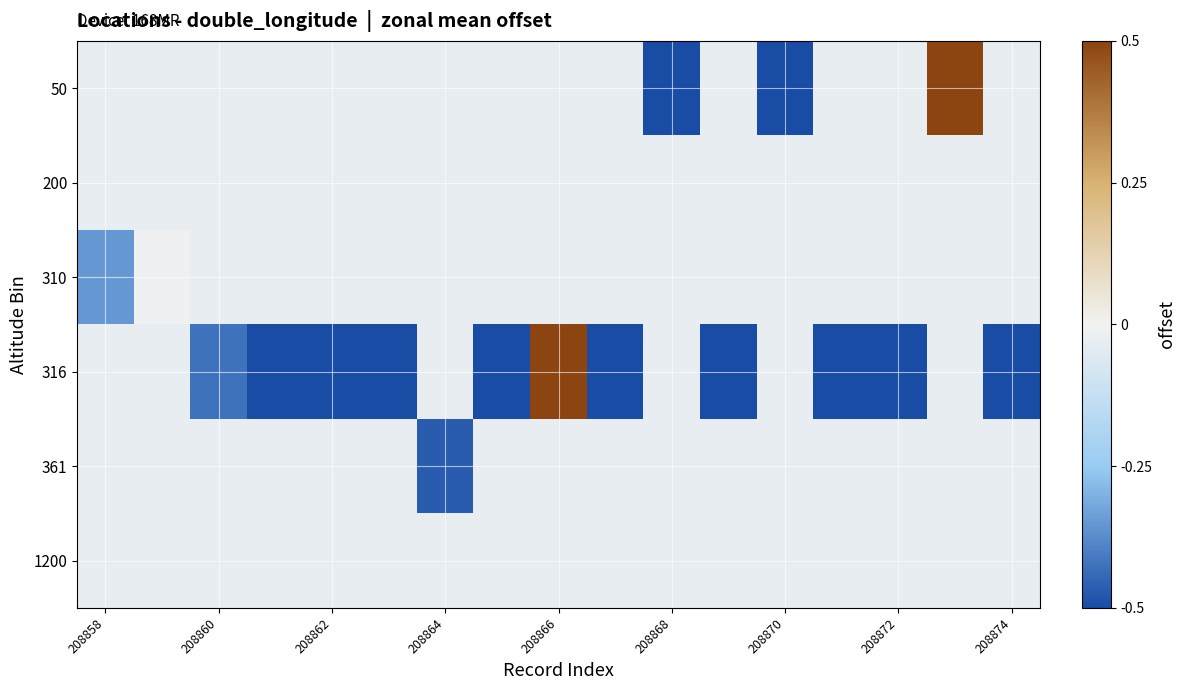

How many data points does each series have?

17